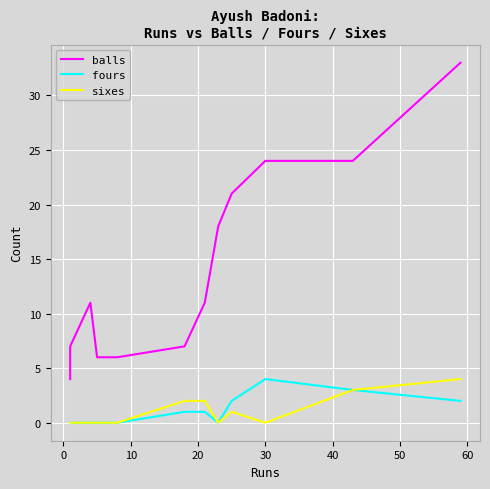

True or false: sixes and balls intersect in this chart.

False